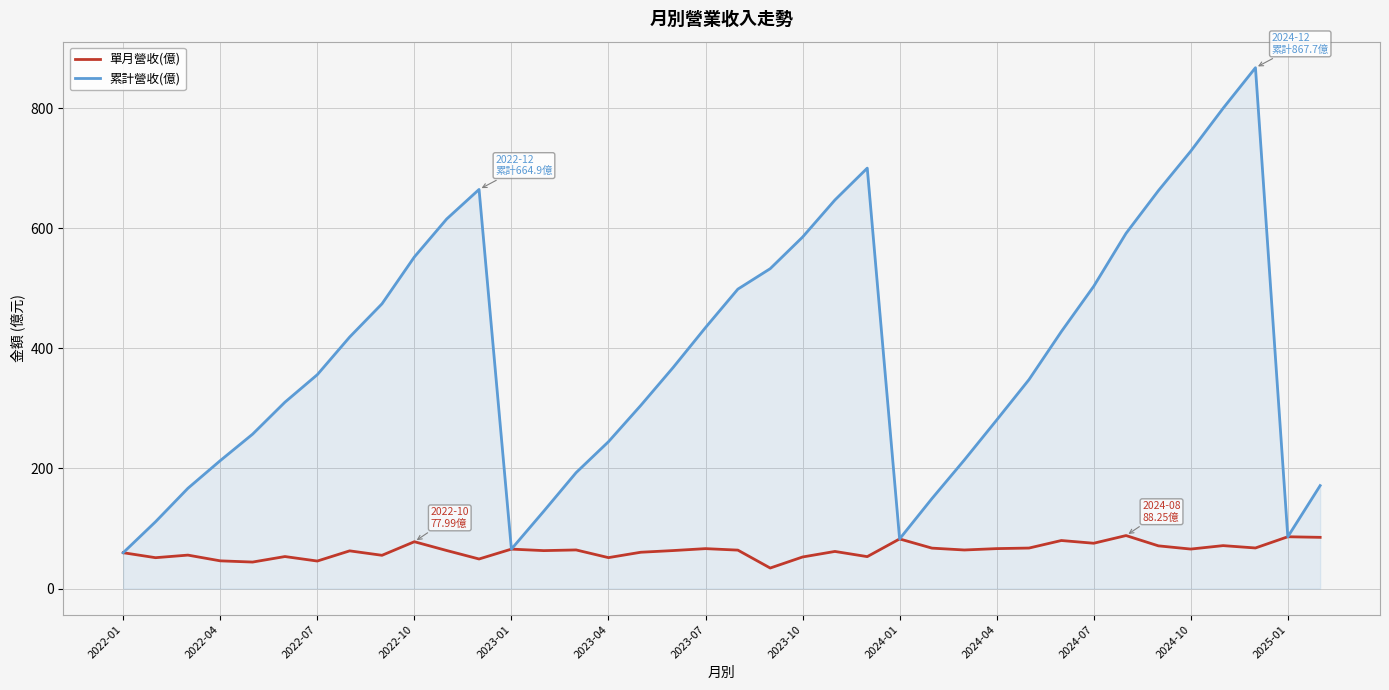

Which series has the widest spread of values?

累計營收(億)